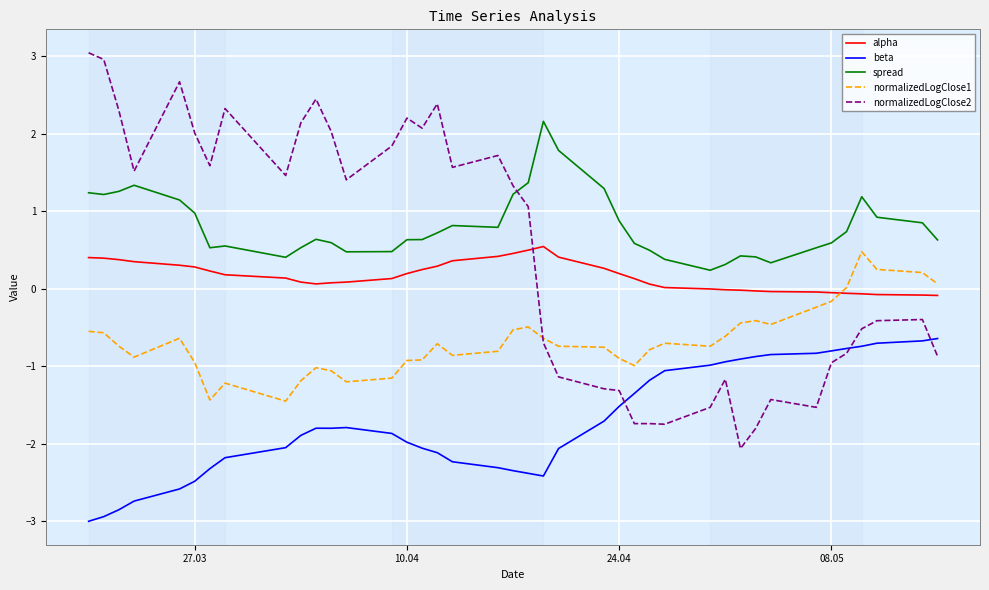

How many lines are shown in the chart?

5